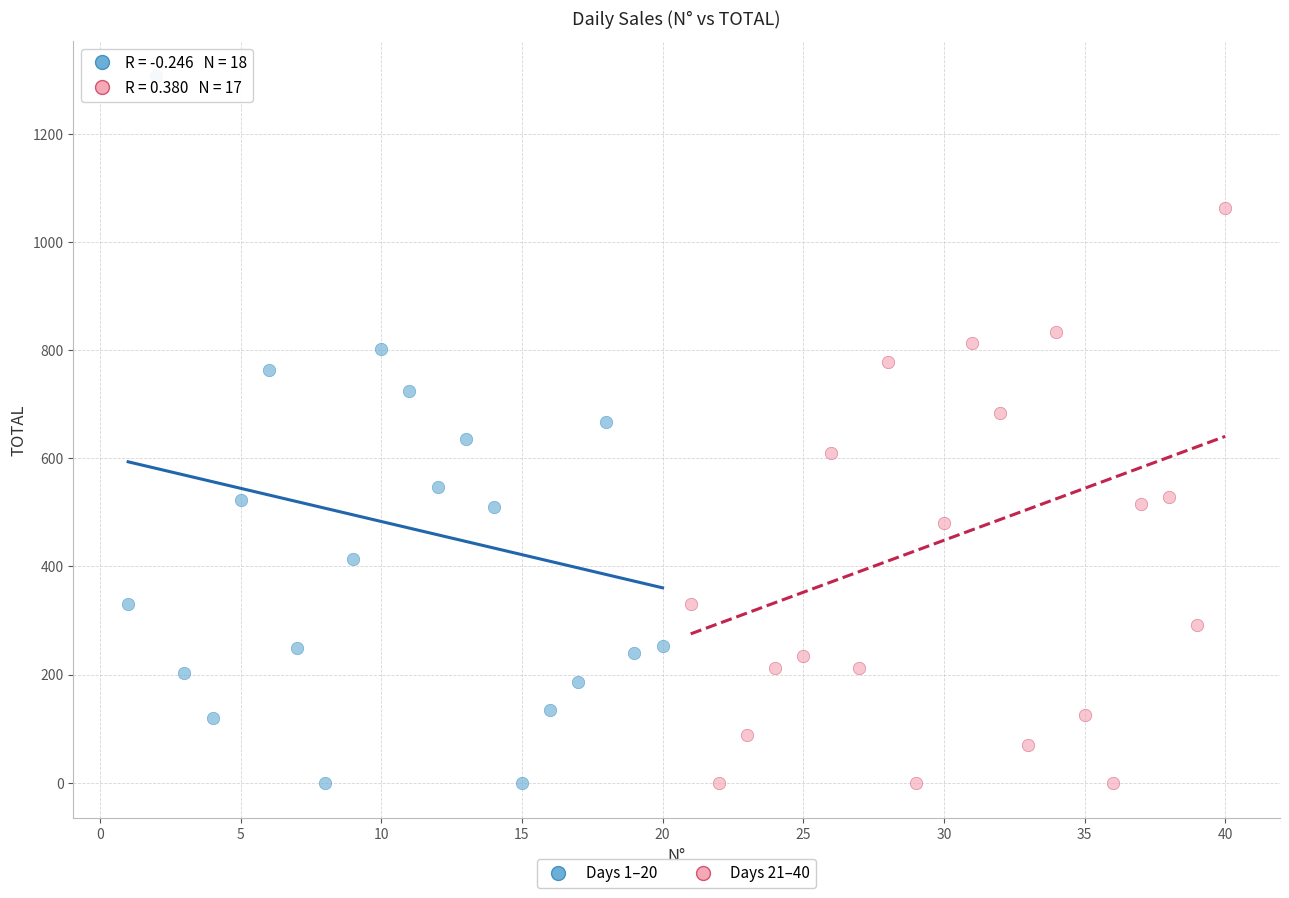

Which series contains the highest Y value?

Days 1–20